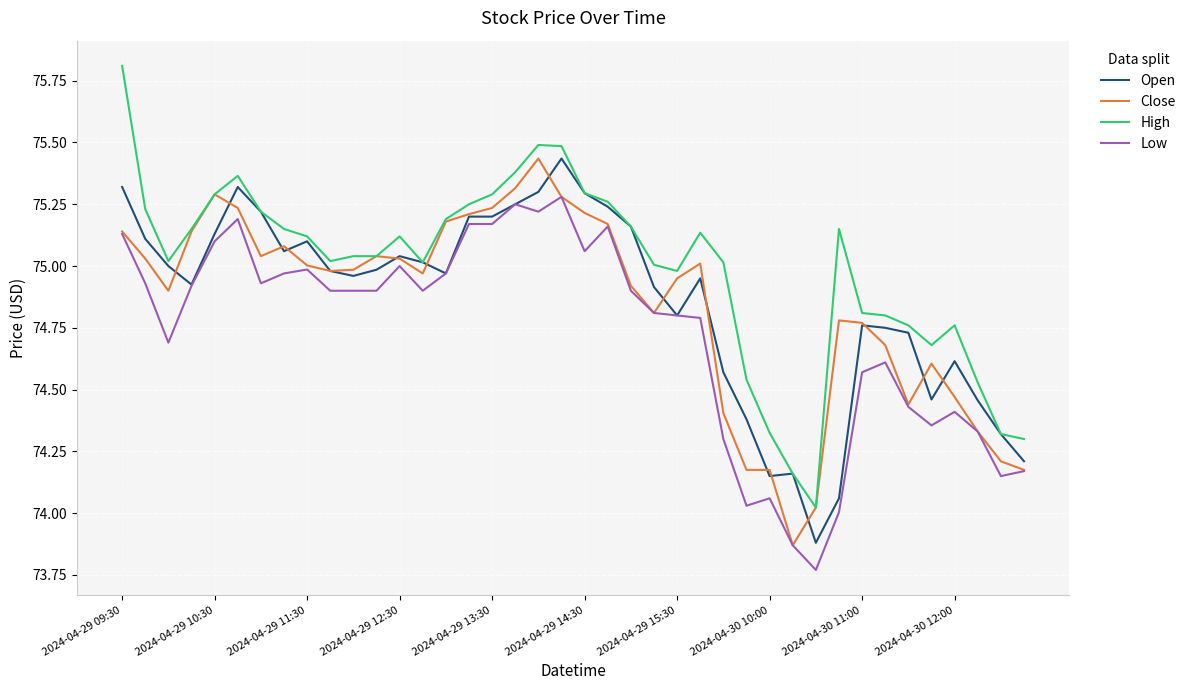

What is the greatest value displayed?

75.8